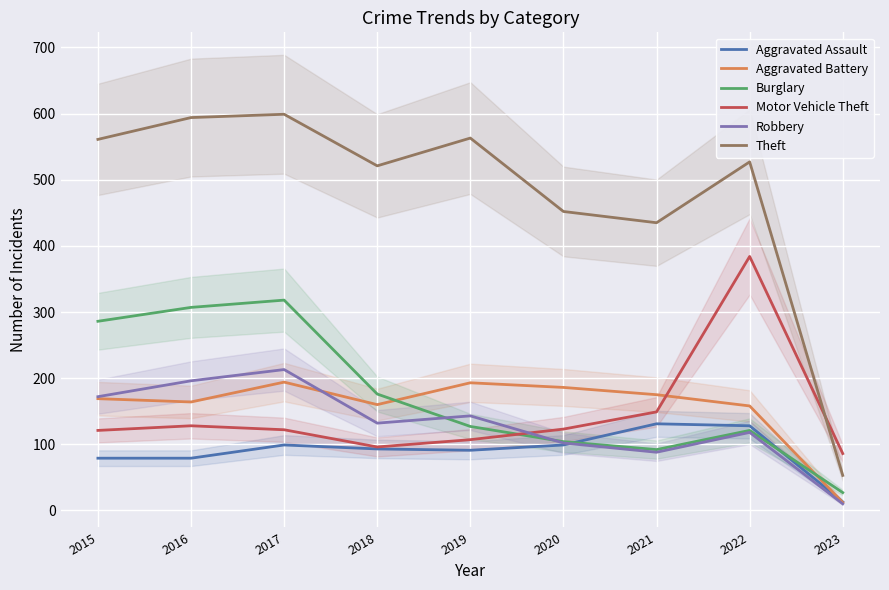

List the labels in order of Theft value, smallest first.

2023, 2021, 2020, 2018, 2022, 2015, 2019, 2016, 2017